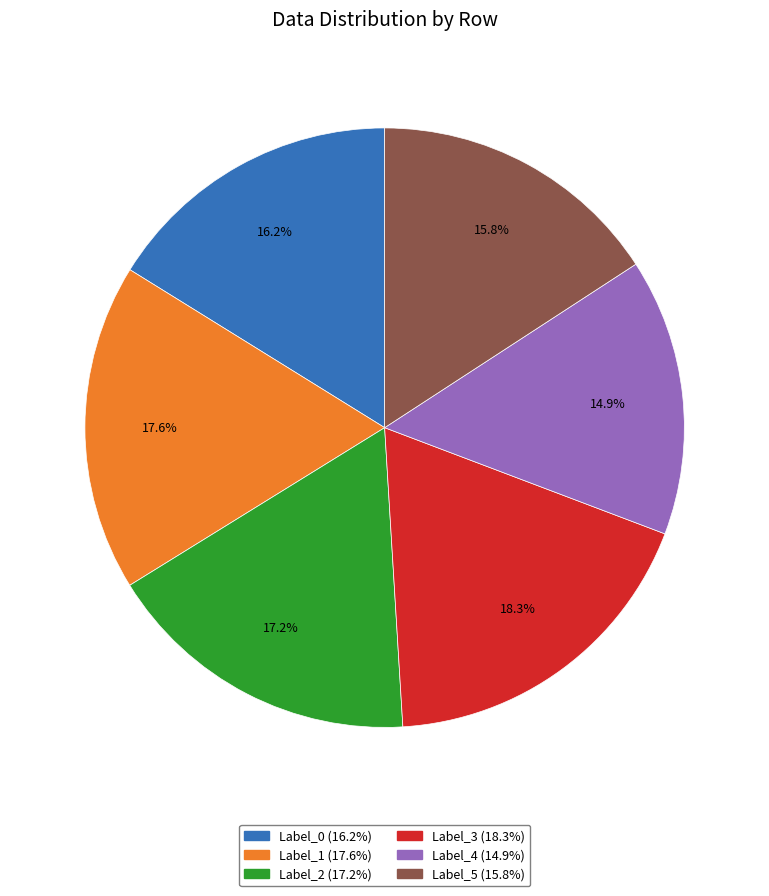

Count the number of slices in the pie.

6